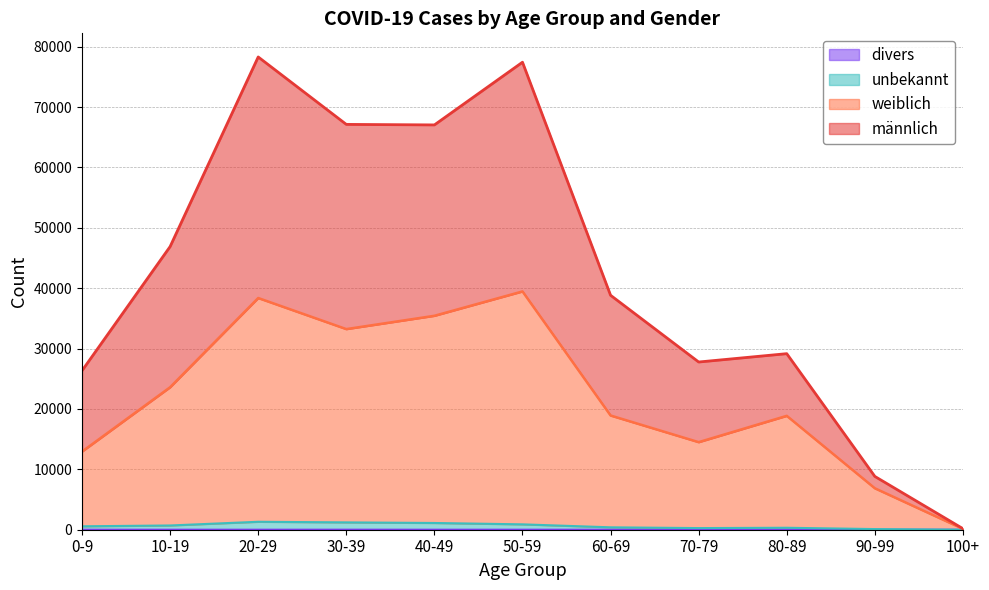

What is the difference between the maximum and second lowest values in the divers series?

17